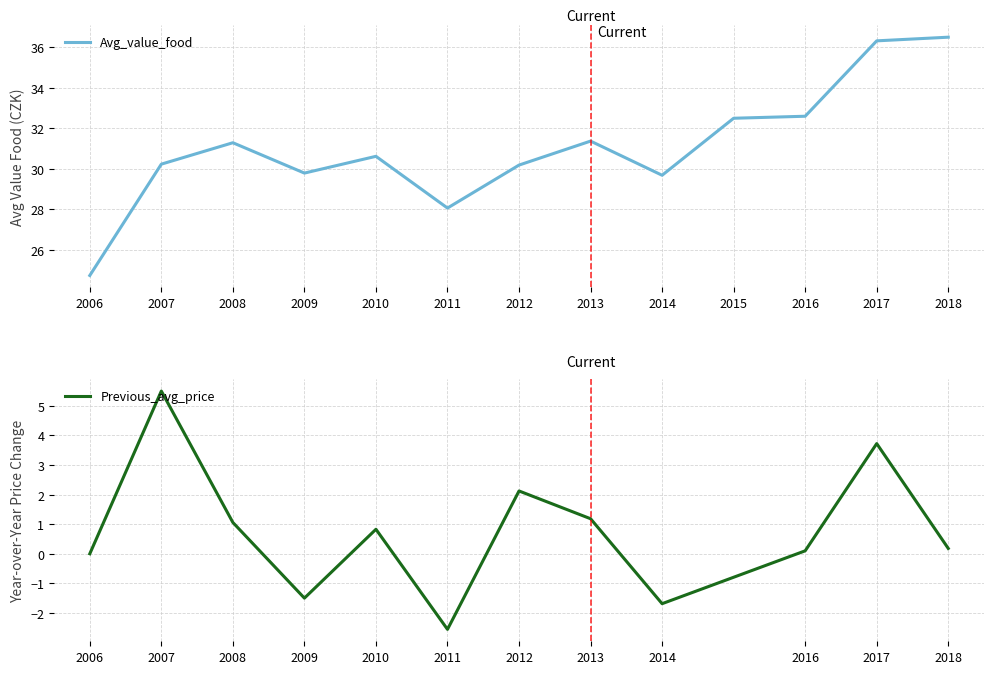

List the labels in order of value, smallest first.

2006, 2011, 2014, 2009, 2012, 2007, 2010, 2008, 2013, 2015, 2016, 2017, 2018